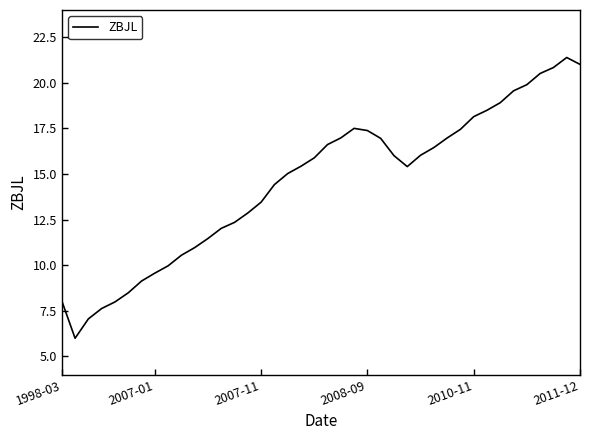

What is the minimum value shown in the chart?

6.0